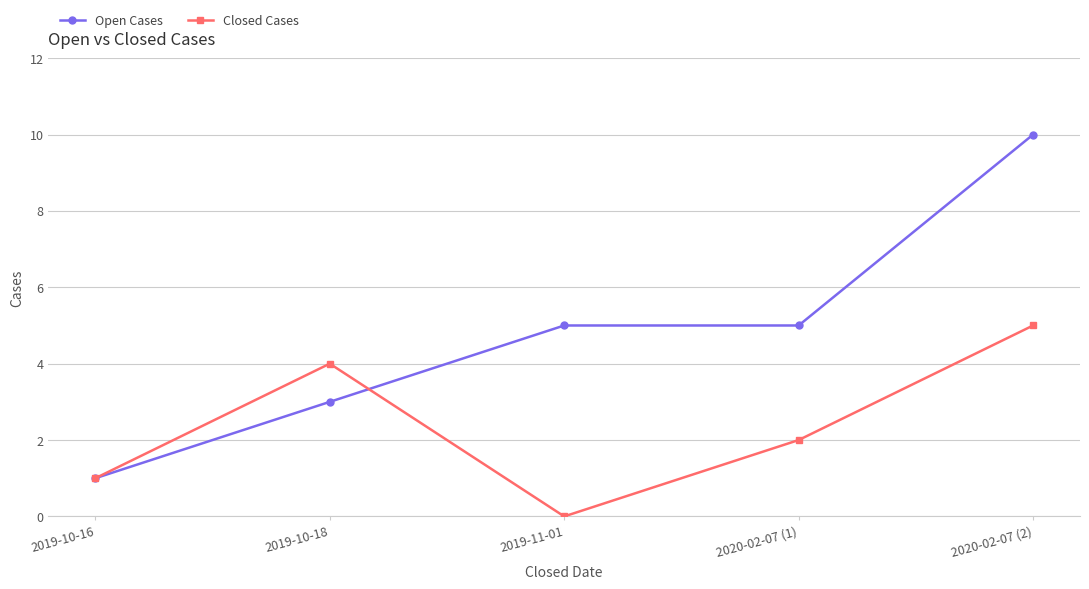

The value of Closed Cases at 2020-02-07 (2) is 5. True or false?

True